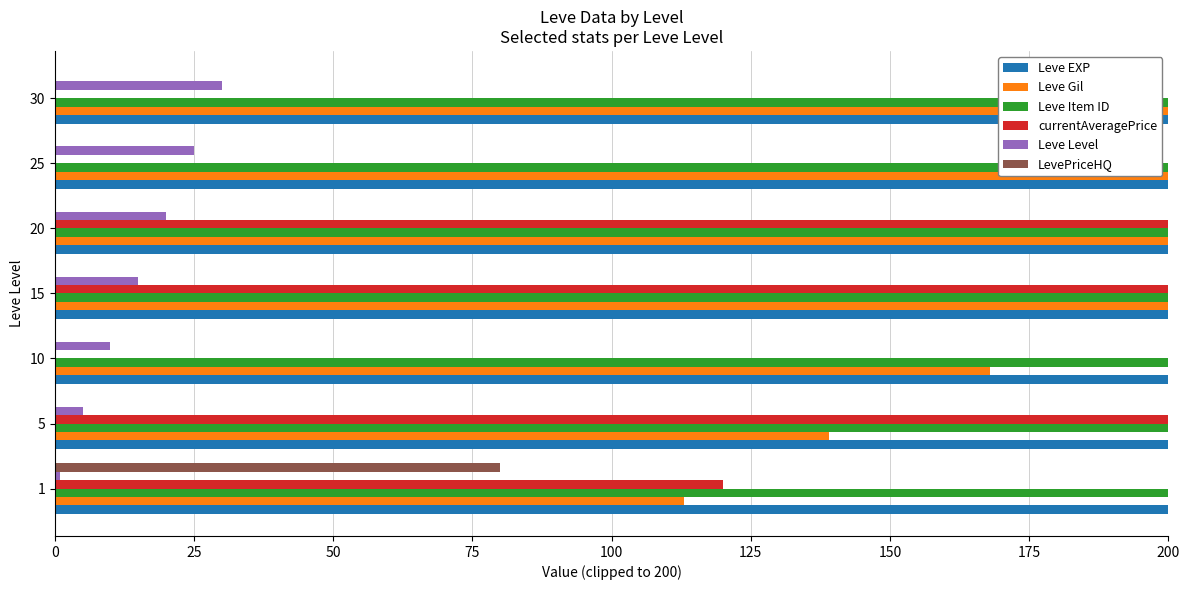

What is the highest value of the Leve EXP series?

200